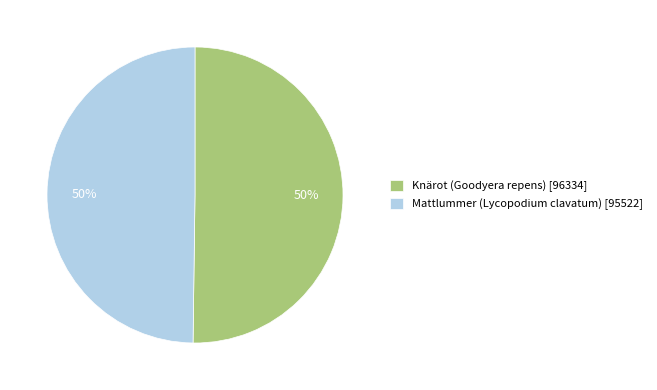

Approximately how many times larger is the value at Knärot (Goodyera repens) [96334] compared to Mattlummer (Lycopodium clavatum) [95522]?

1.0